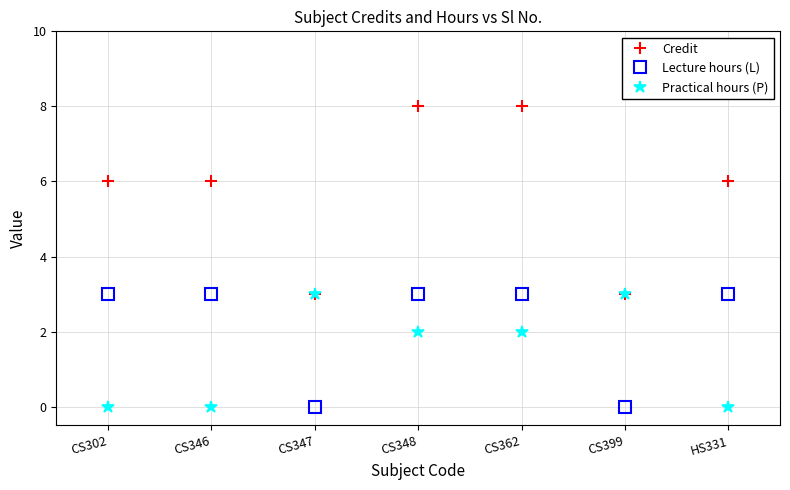

How many lines are shown in the chart?

3